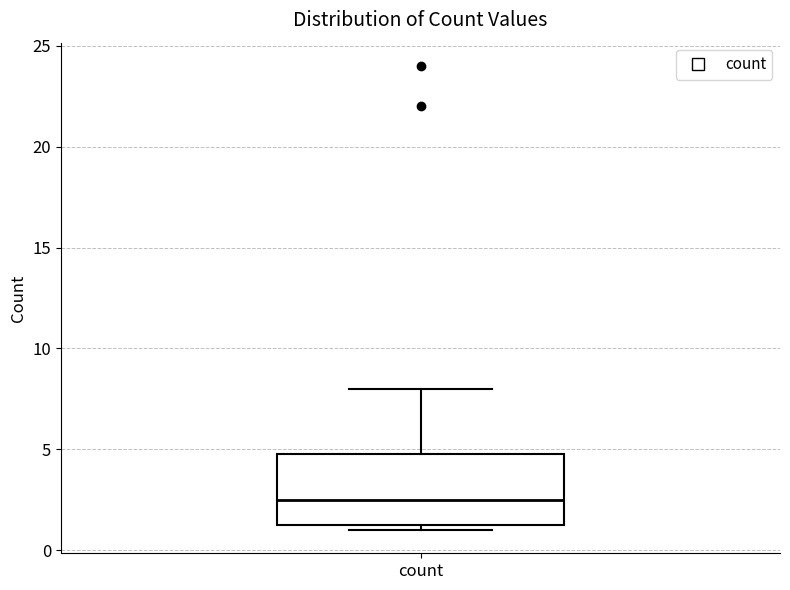

Transcribe this box plot: give where the median line is, the range the box spans, and where the two whiskers end, as read against the y-axis. The values are not printed on the chart, so give them approximately, as read against the axis.

median 2.5, box 1.5 to 5.0, whiskers 1.0 to 8.0